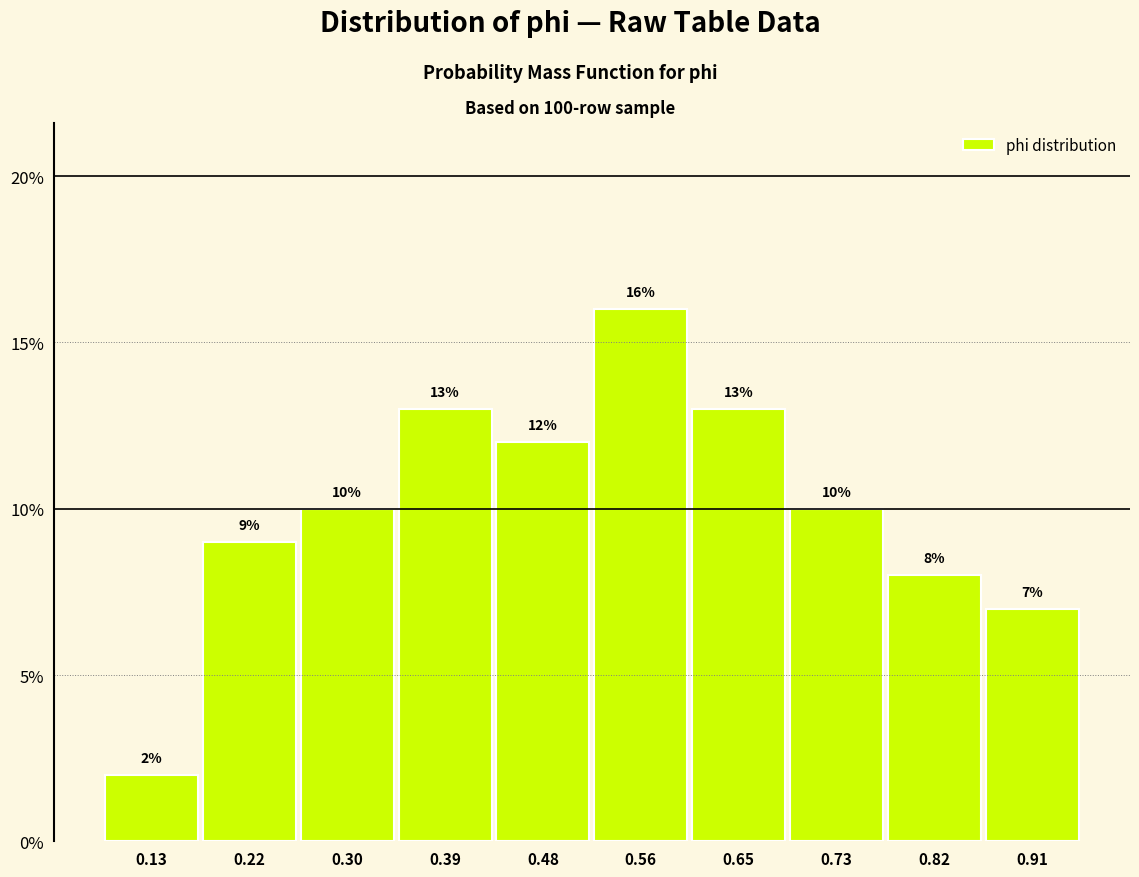

What is the height of the bar covering 0.52 to 0.61 on the x-axis? The bar edges are not printed on the chart, so give them approximately, as read against the axis.

16